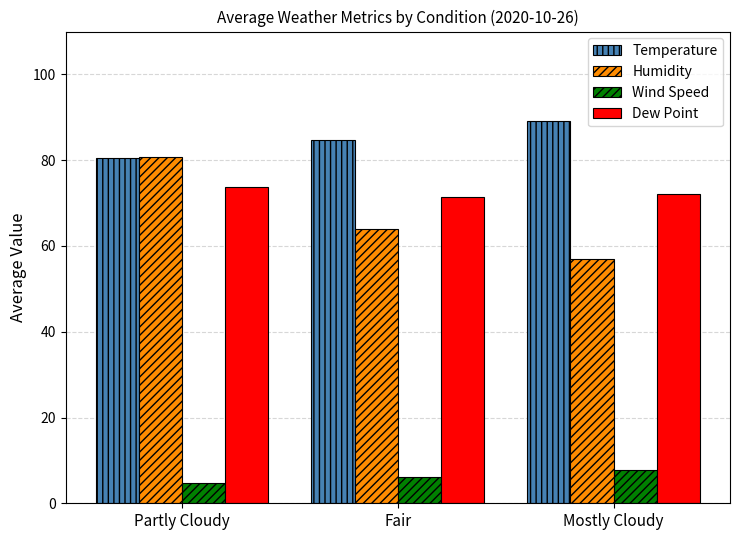

List the labels in order of Humidity value, largest first.

Partly Cloudy, Fair, Mostly Cloudy